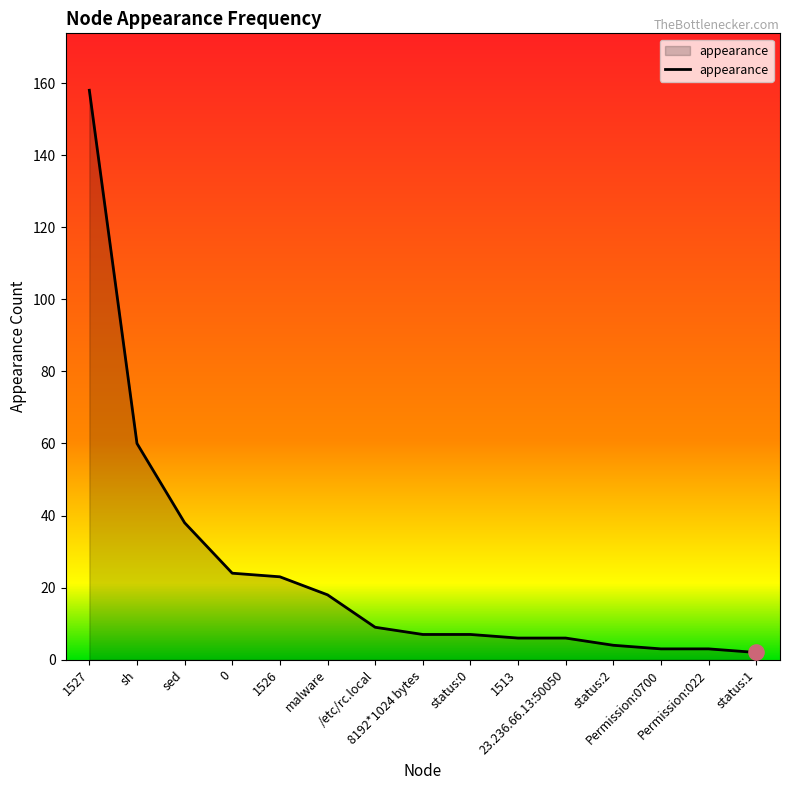

Between 1513 and 1527, which is larger?

1527